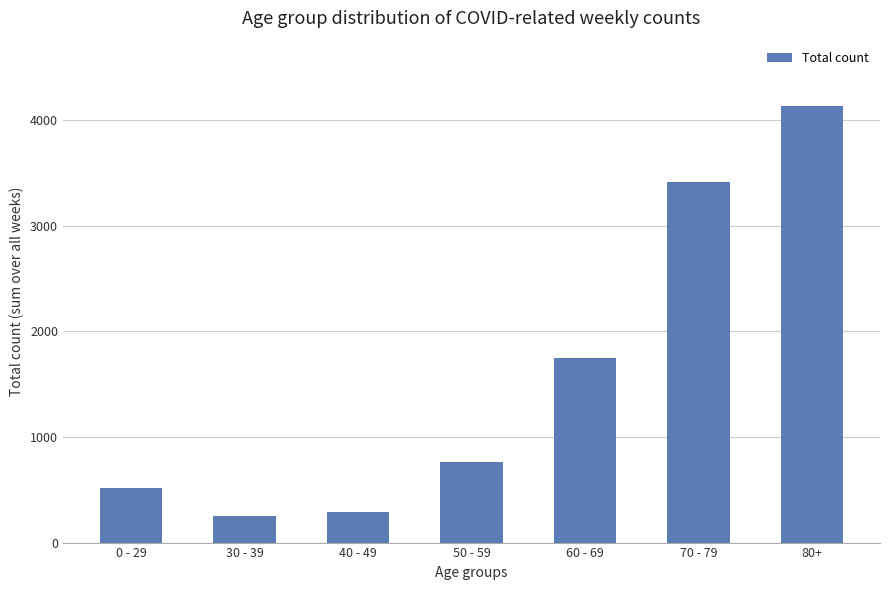

Between 30 - 39 and 60 - 69, which is larger?

60 - 69